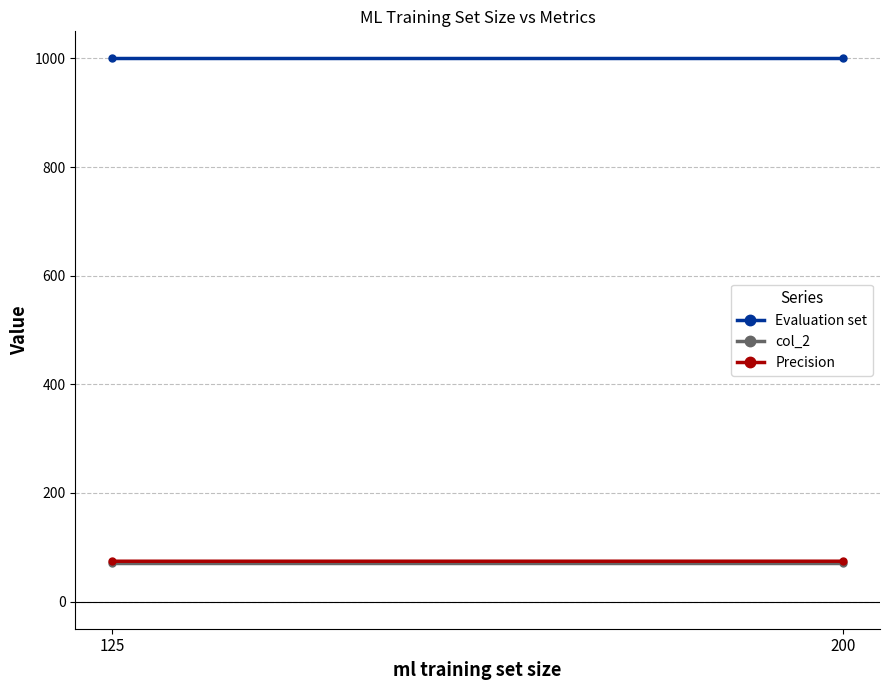

What is the average value of the Evaluation set series?

1000.0